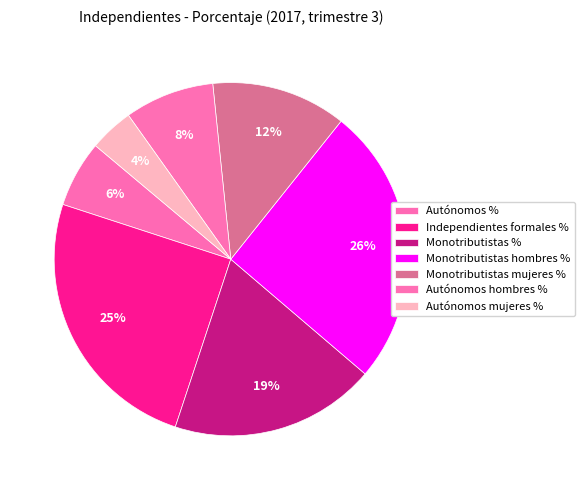

How many slices are in this pie chart?

7